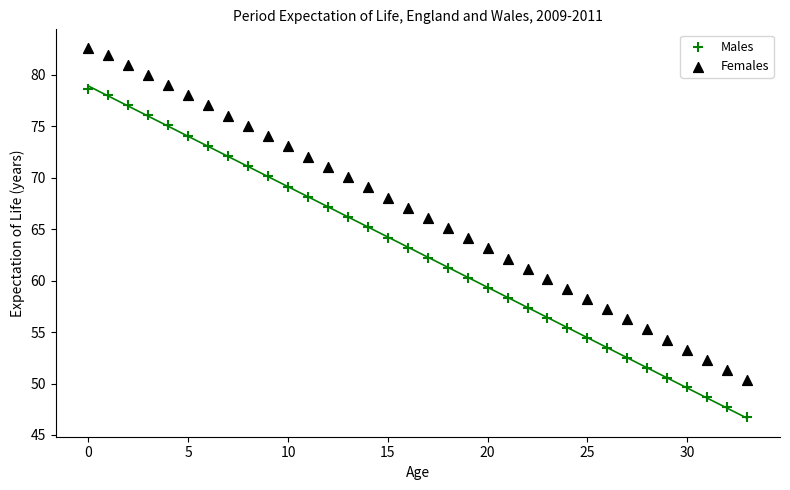

Across all data points, what is the range of Y values (max minus min)?

35.9